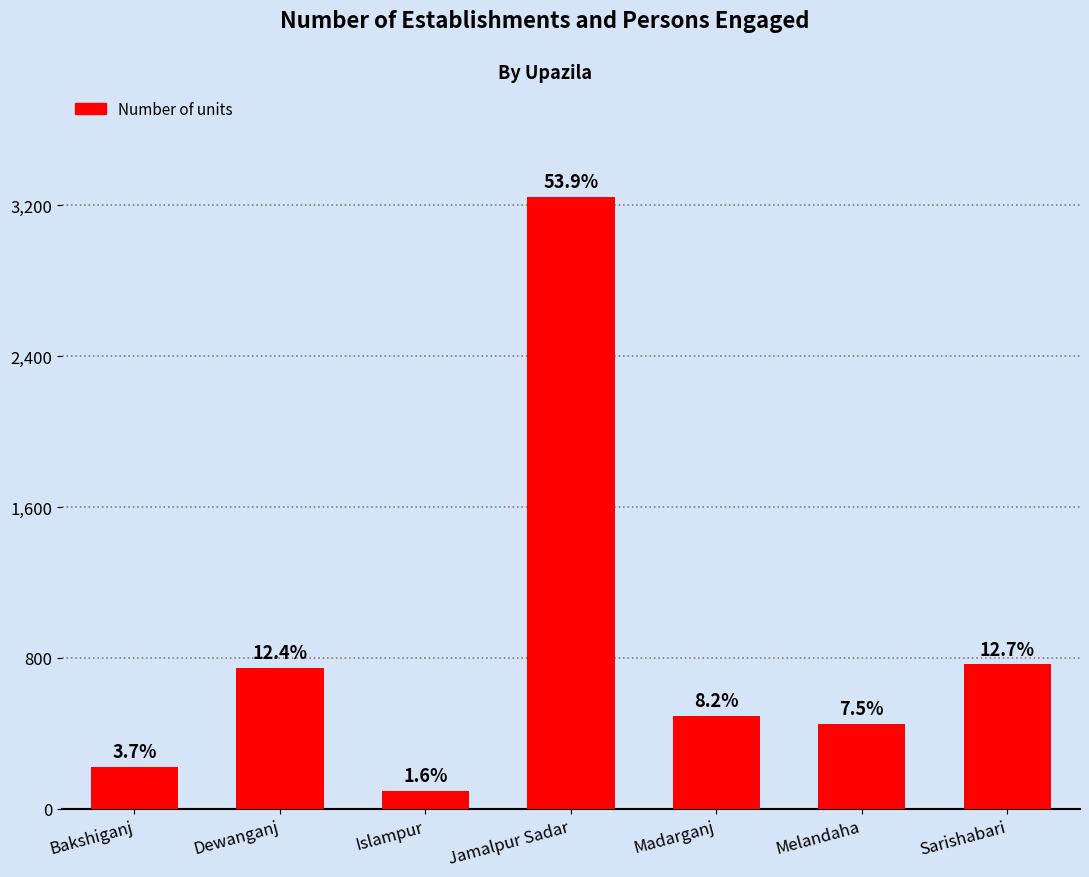

The value at Bakshiganj is 77. True or false?

False